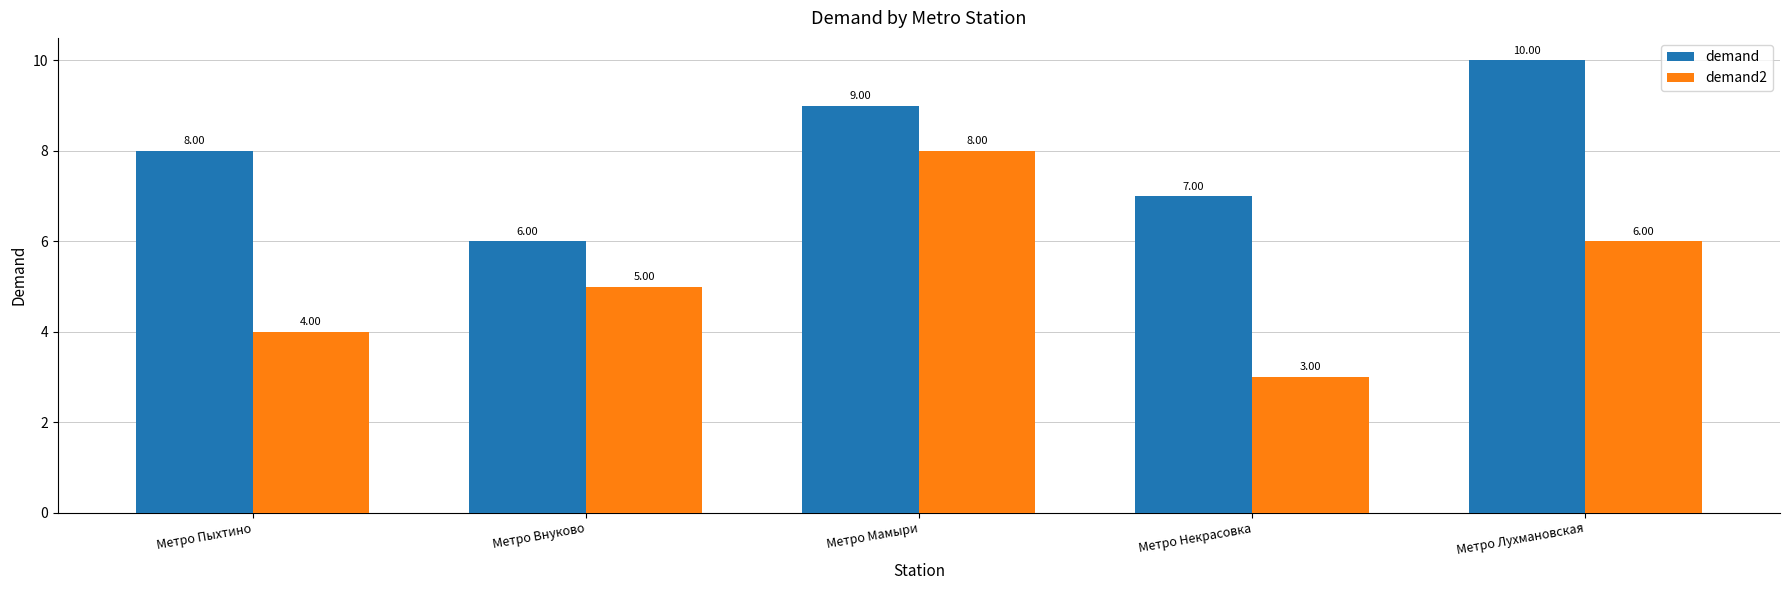

At which label does demand reach its minimum?

Метро Внуково